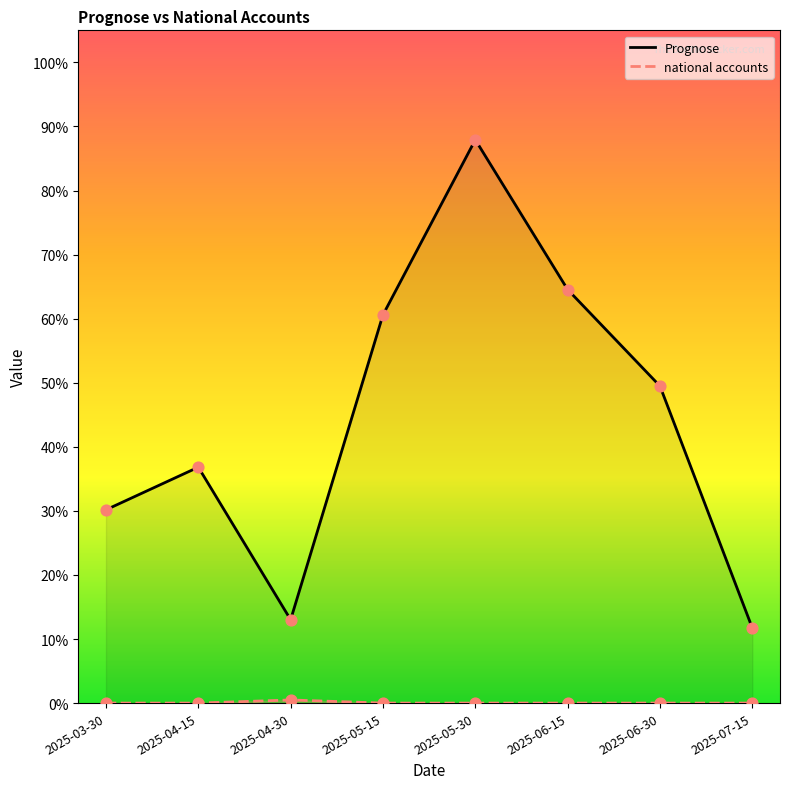

At how many categories does at least one series exceed 0?

8